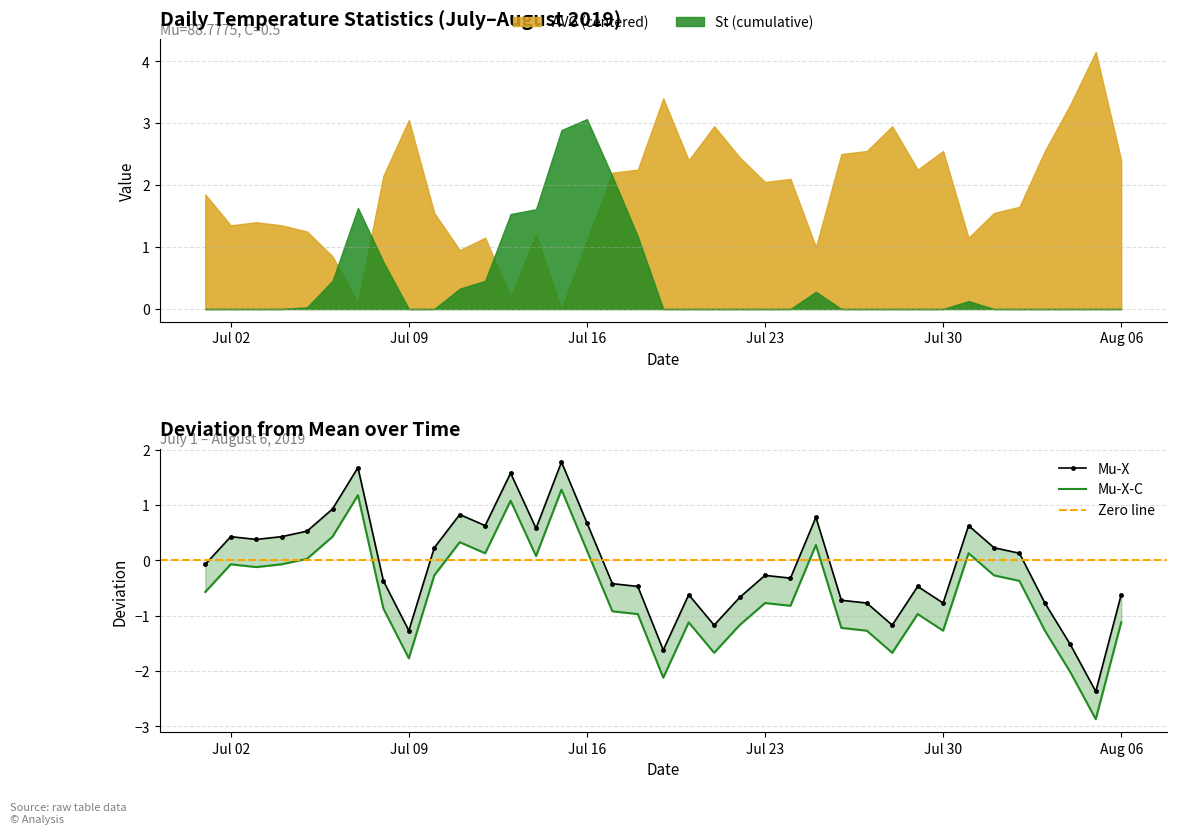

Between 2019-07-28 and 2019-07-20, which is larger?

2019-07-20